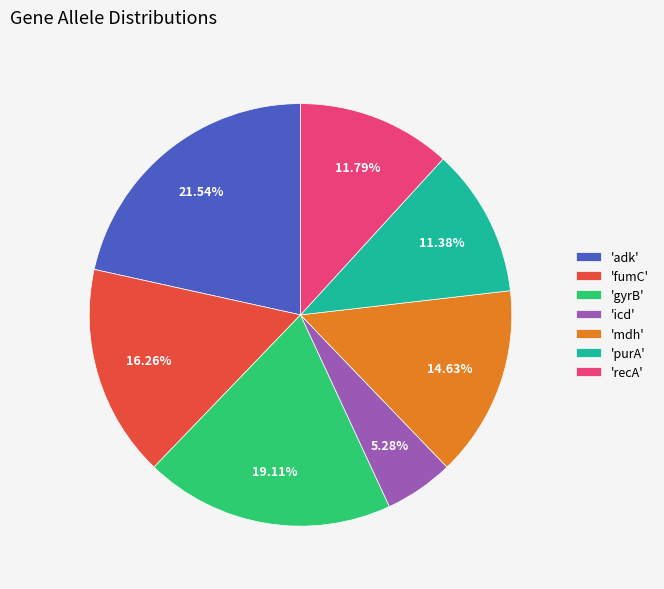

Approximately how many times larger is the value at 'purA' compared to 'icd'?

2.2